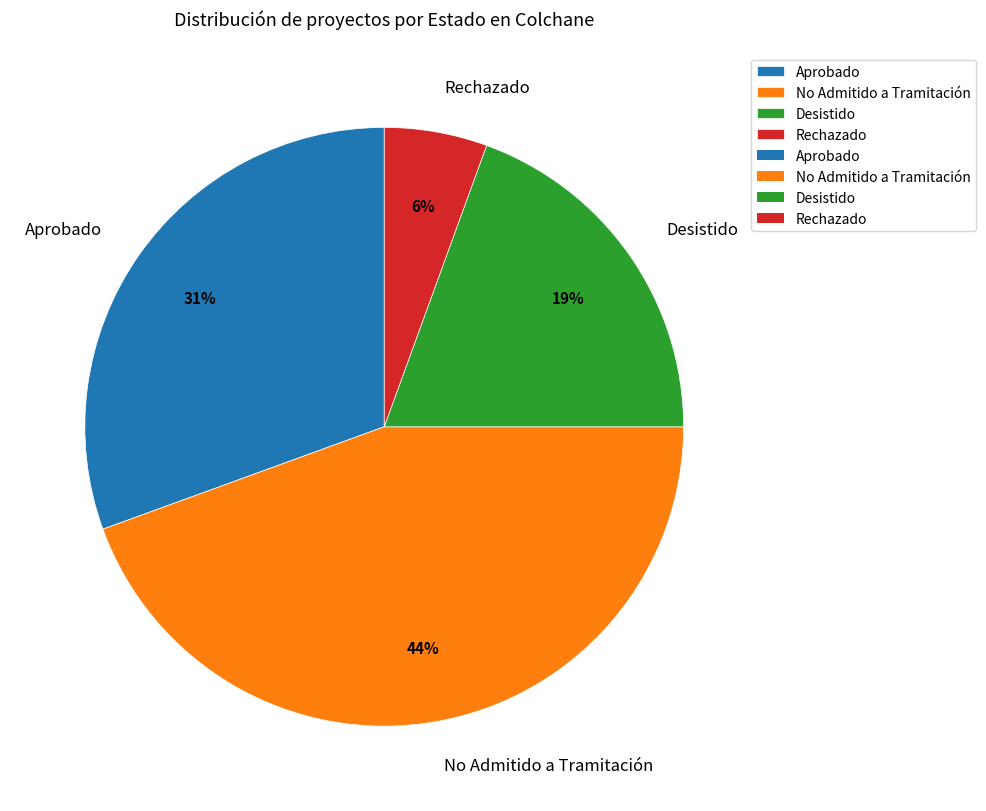

What percentage is the Desistido slice, to the nearest percent?

19%